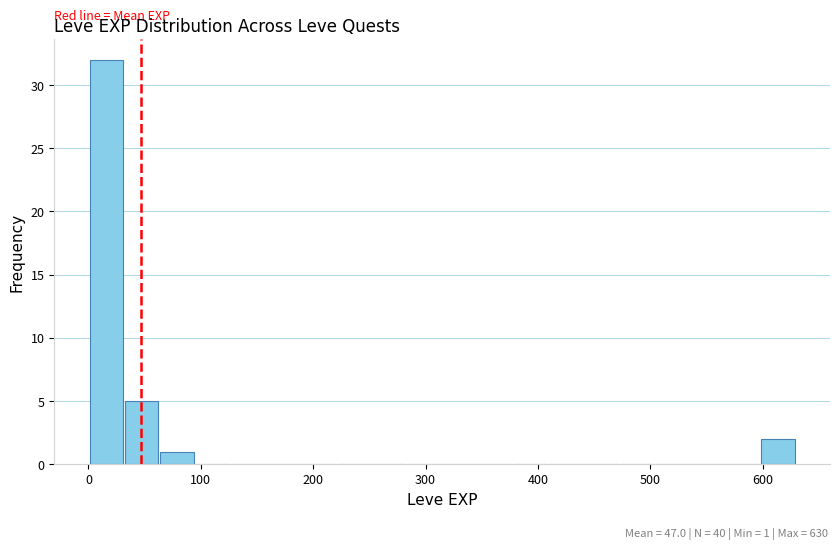

Around what value on the x-axis is the tallest bar? Give the approximate position of its centre, as read against the axis.

20